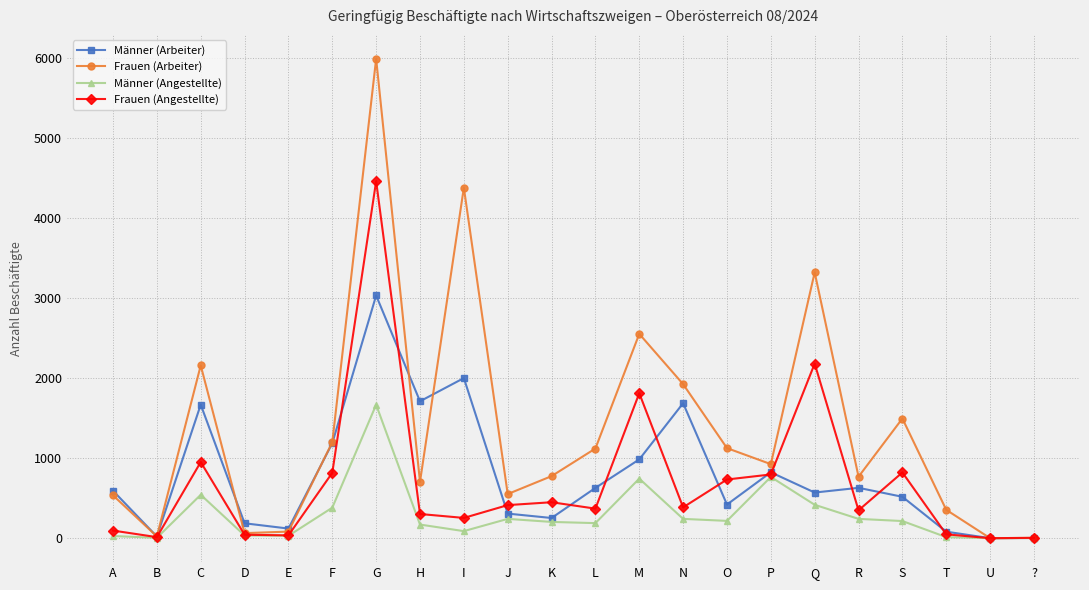

How many lines are shown in the chart?

4